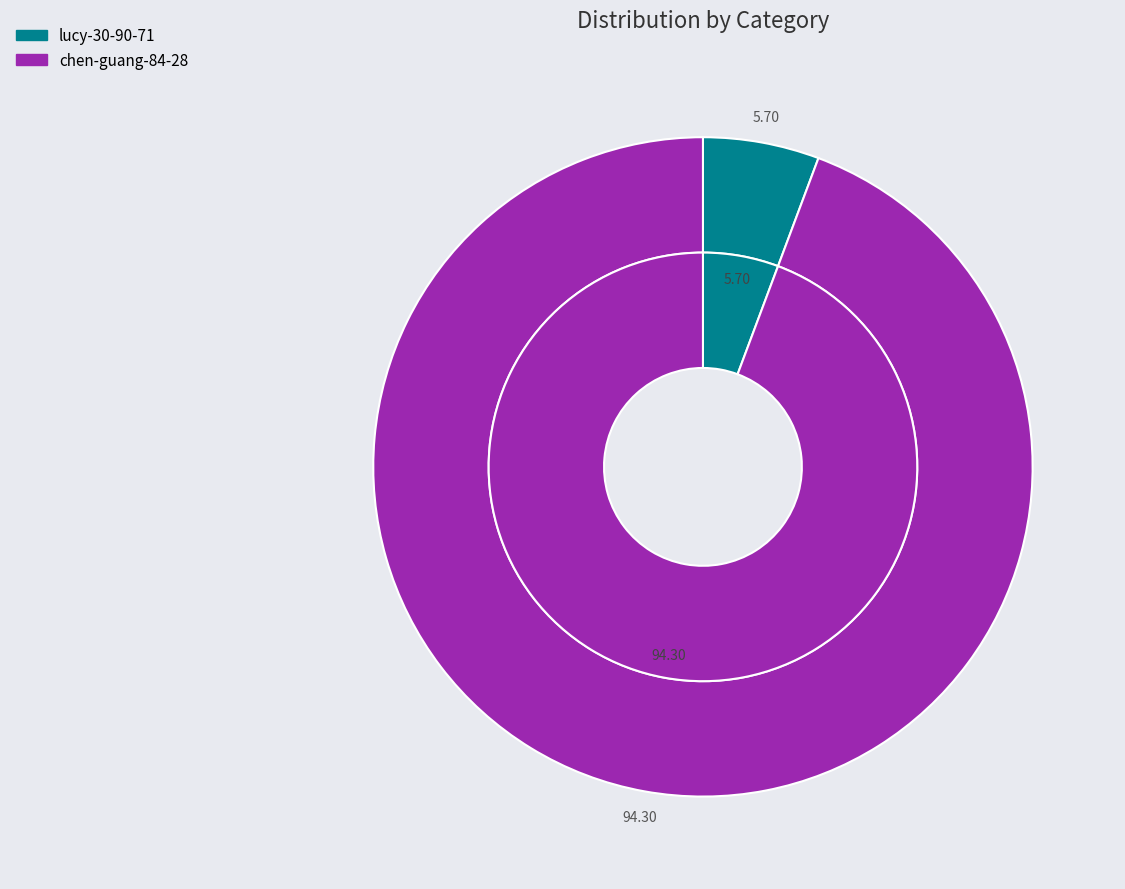

Which category has the biggest portion of the pie?

chen-guang-84-28